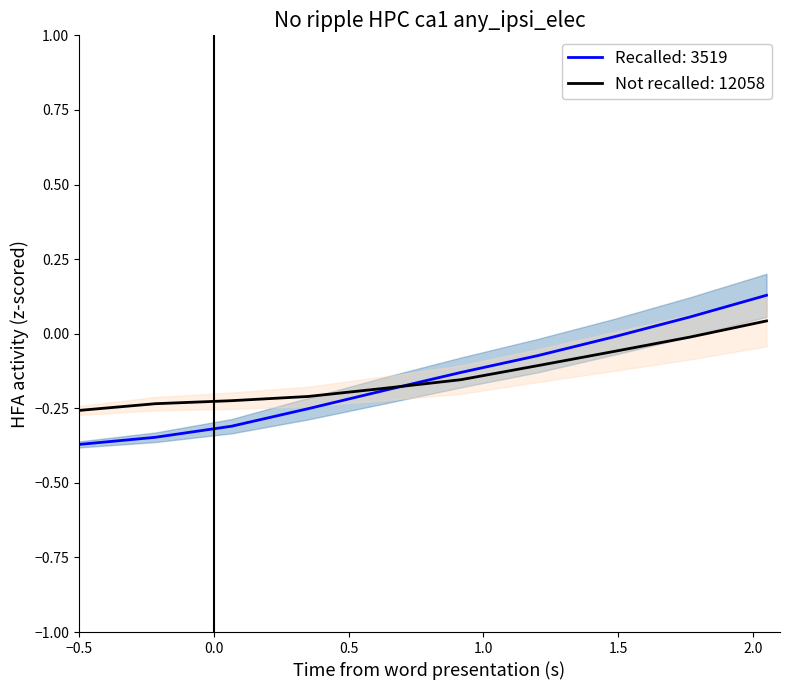

How many lines are shown in the chart?

2